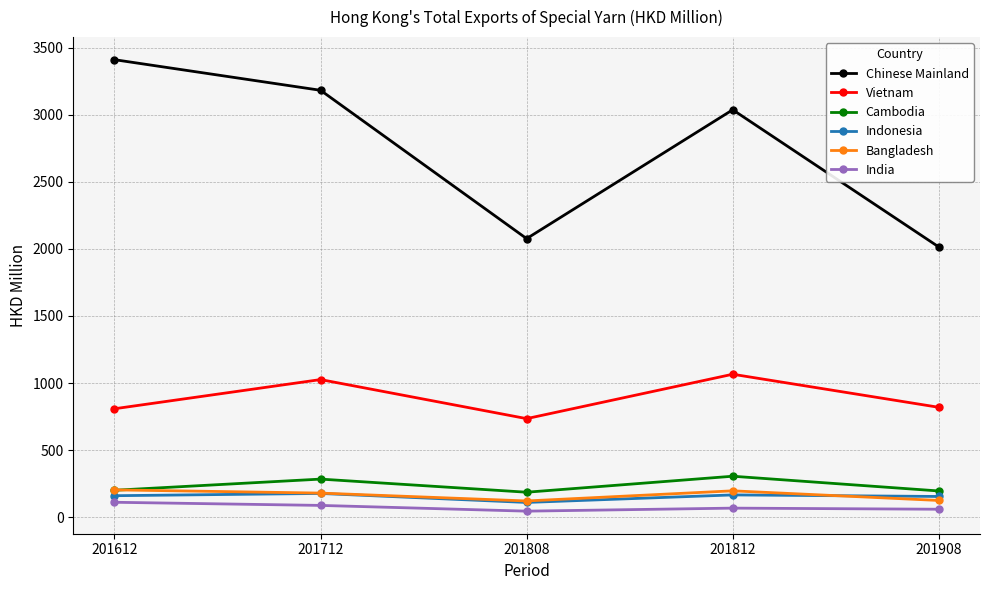

True or false: Chinese Mainland and Bangladesh intersect in this chart.

False